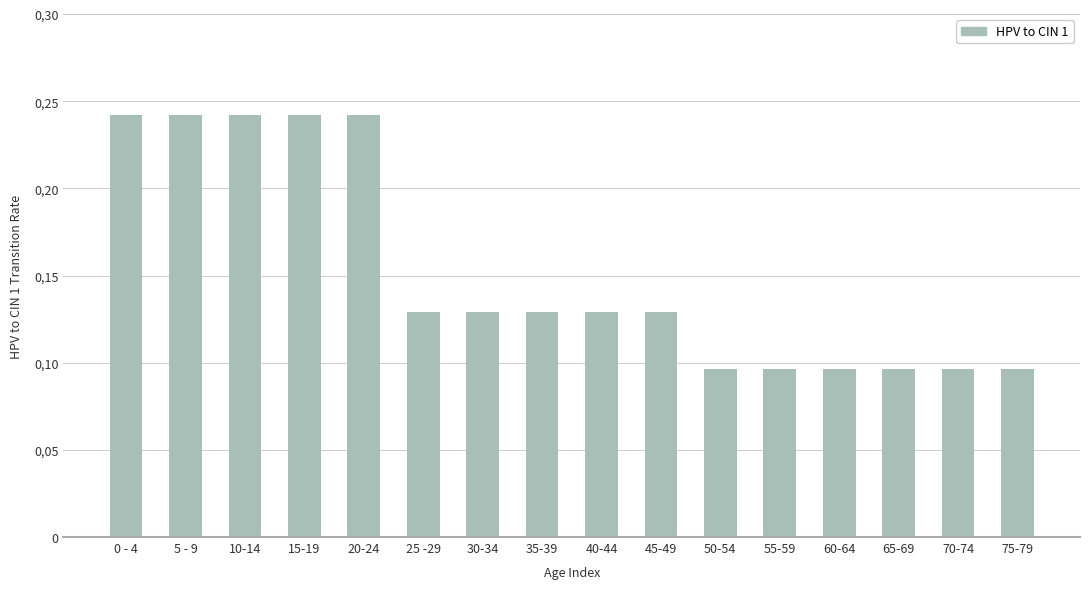

What is the sum of the values at 45-49 and 25 -29?

0.3